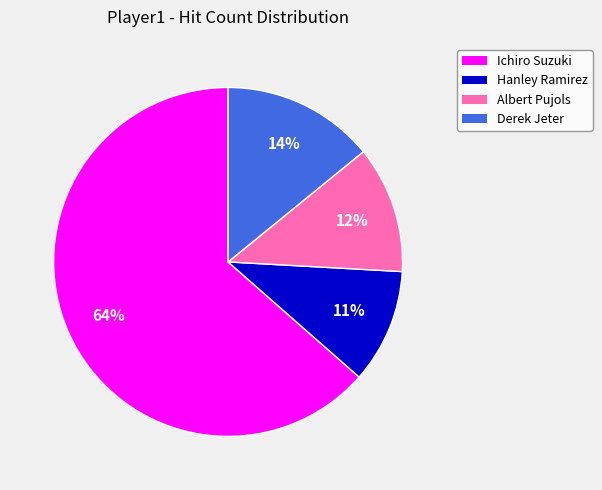

Is it true that Derek Jeter is 5% of the pie?

False